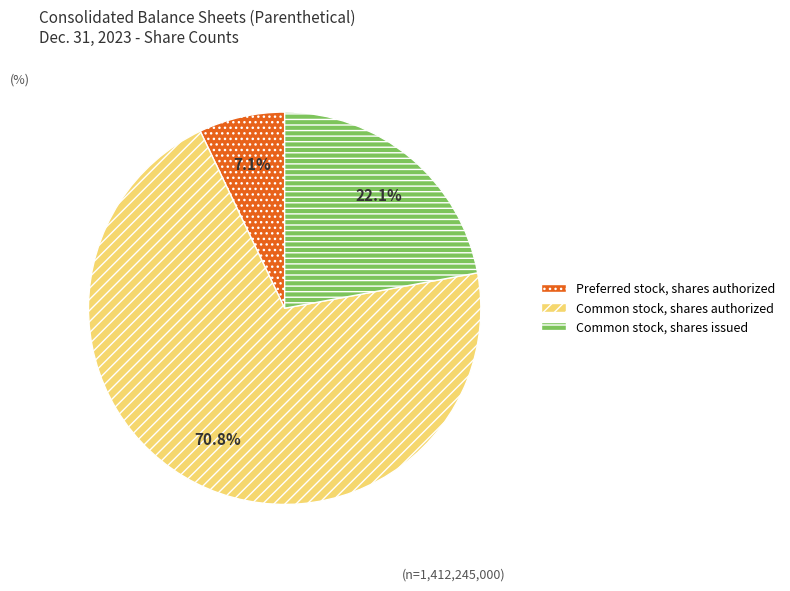

What is the largest slice in the pie chart?

Common stock, shares authorized